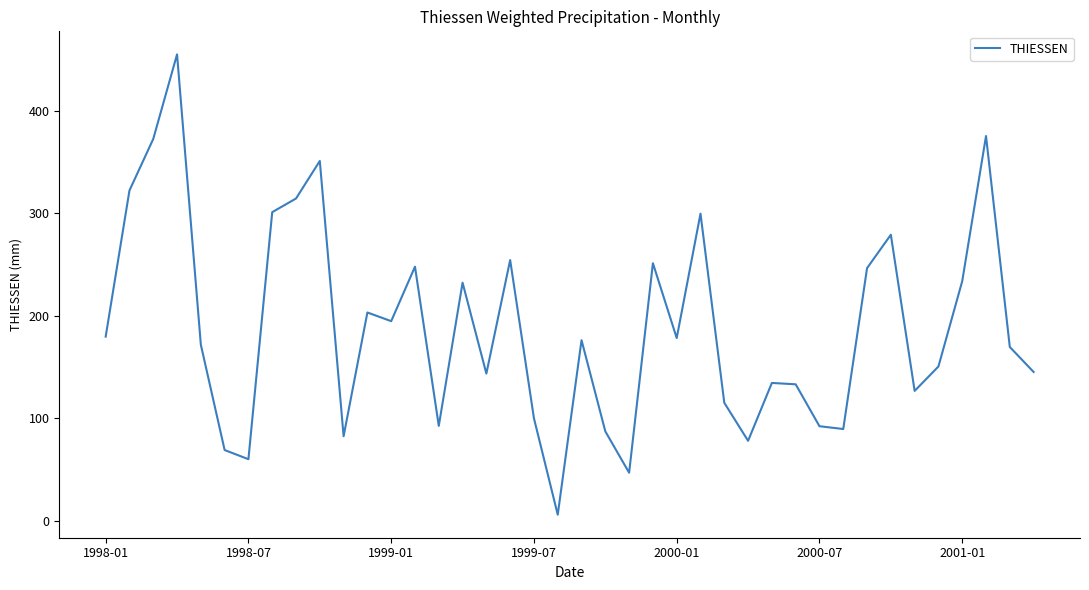

What is the greatest value displayed?

455.3